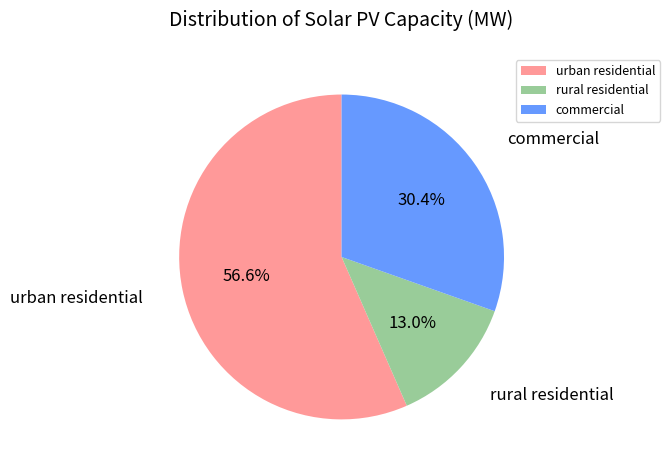

Which category has the biggest portion of the pie?

urban residential